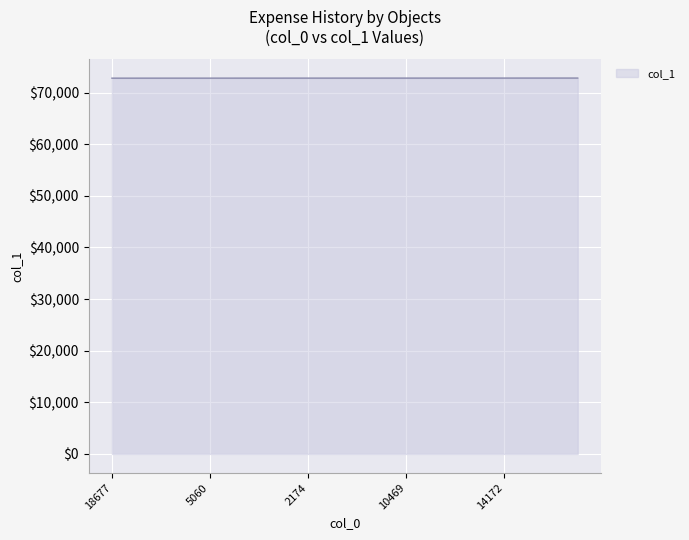

What is the difference between the second highest and second lowest values?

17